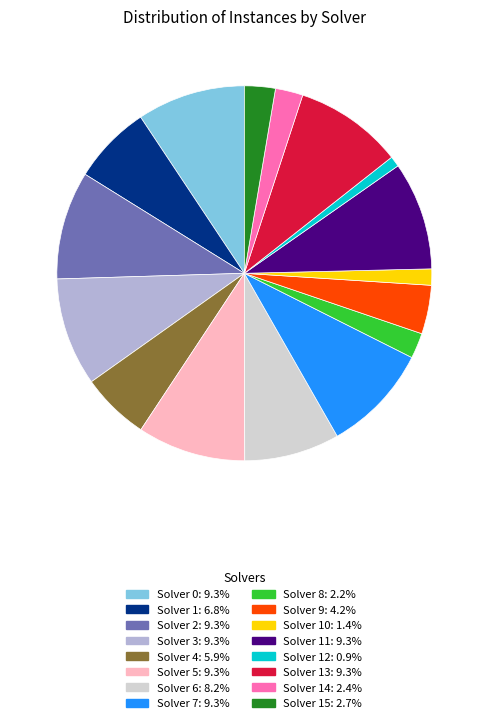

Count the number of slices in the pie.

16